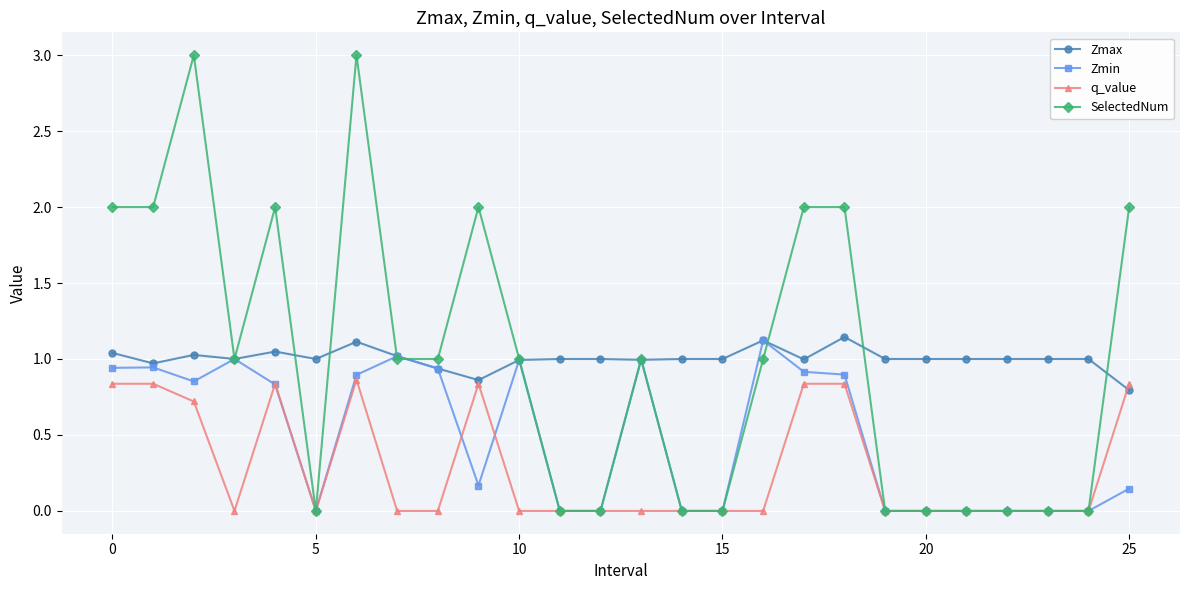

What is the greatest value displayed?

3.0